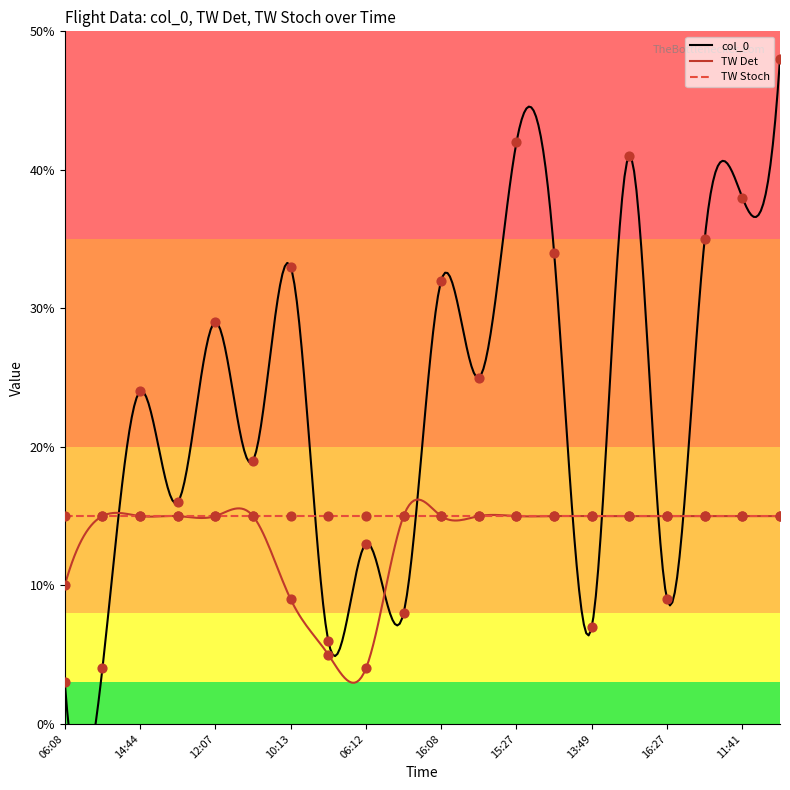

Is the value of TW Det at 14:44 greater than the value of col_0 at 20:02?

No